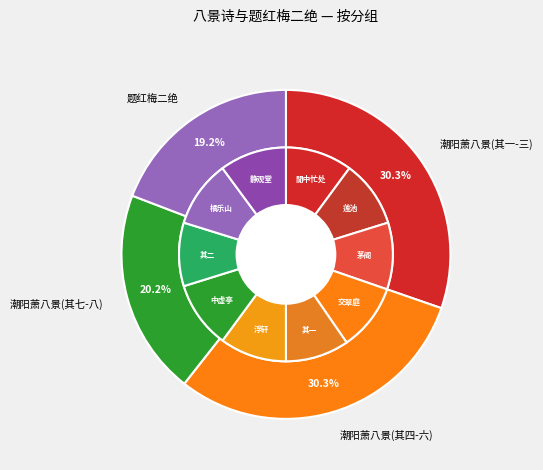

To the nearest percent, what portion does 八景诗为潮阳萧同年题 其七 茅阁 represent?

10%